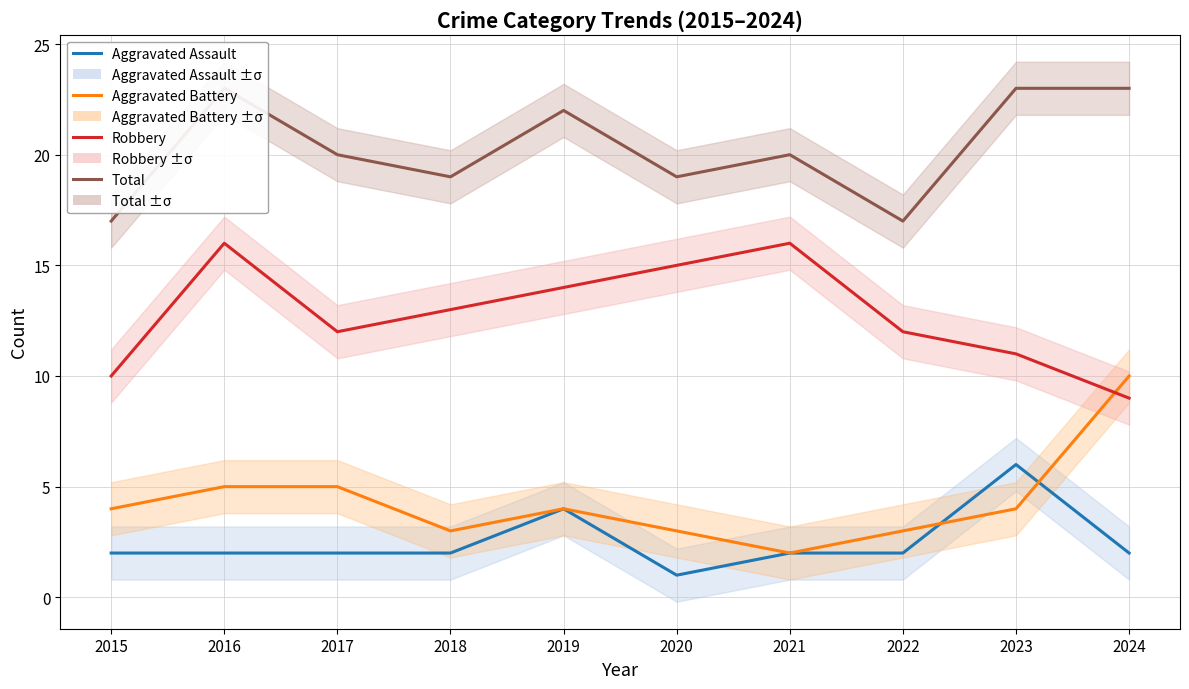

At which category does Total reach its first local valley?

2018